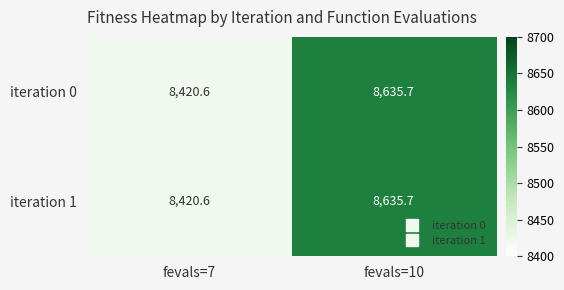

At which category is the sum across all series the highest?

fevals=10